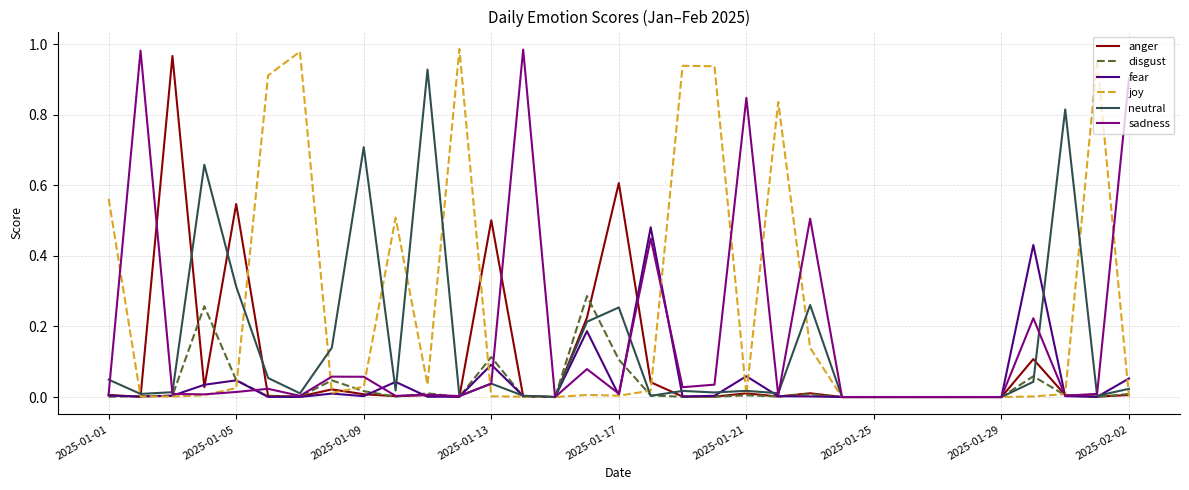

Which series has the largest total across all categories?

joy